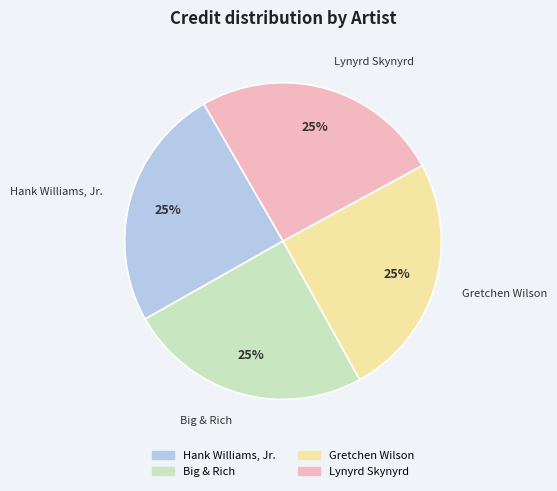

Does Lynyrd Skynyrd represent more than half of the total?

No